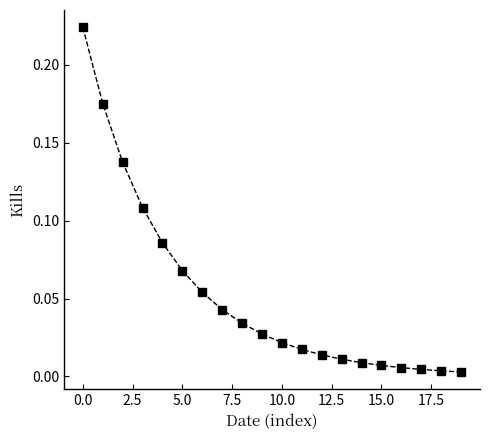

What is the sum of all values?

1.1